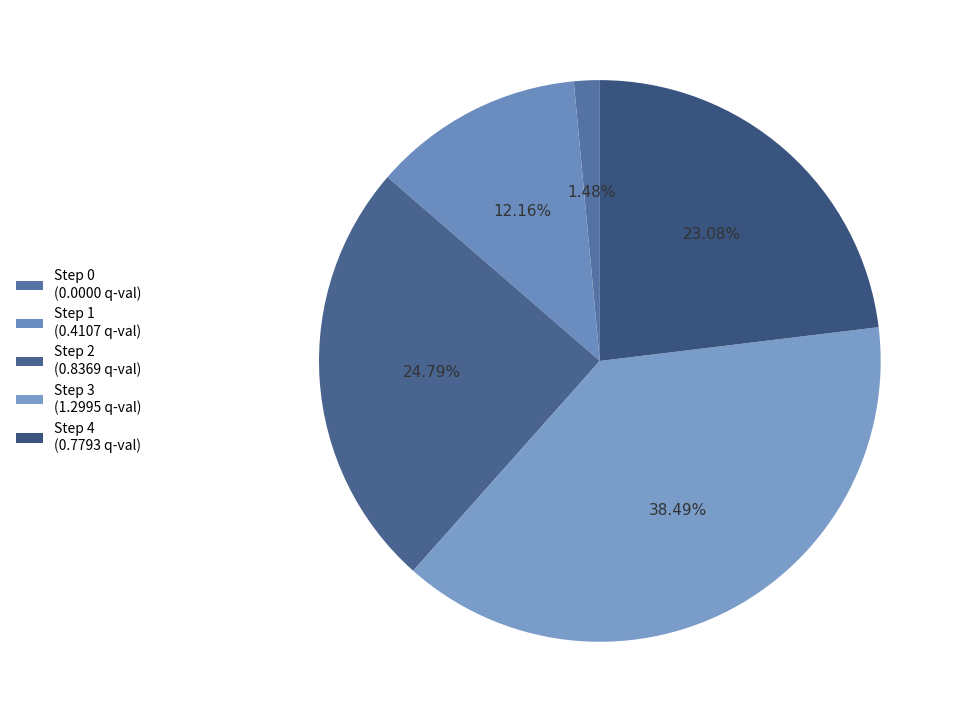

How many segments does this pie chart have?

5